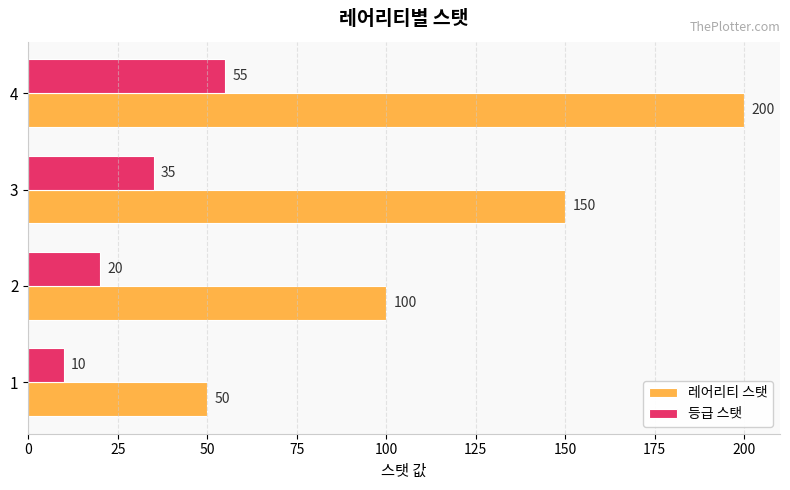

Rank the categories by 레어리티 스탯 value from lowest to highest.

1, 2, 3, 4